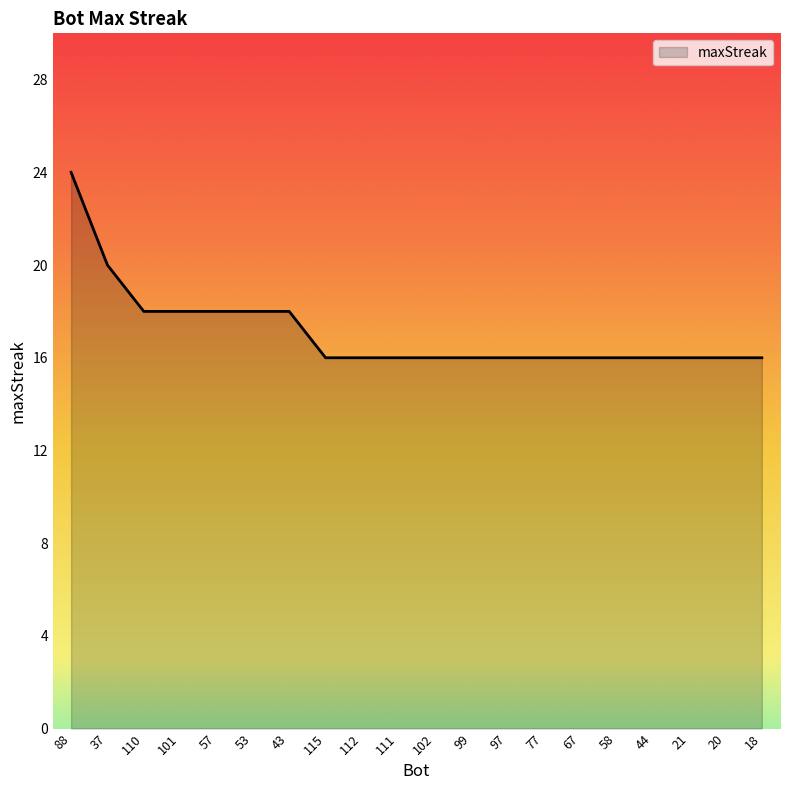

Approximately how many times larger is the value at 57 compared to 101?

1.0